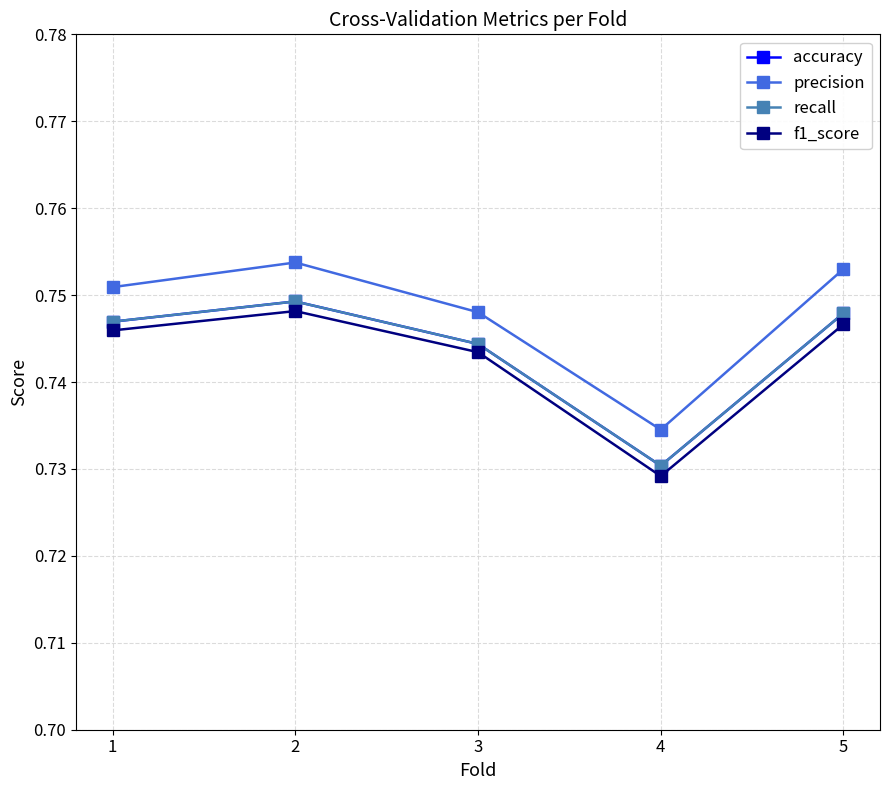

Where is the first local minimum for accuracy?

4